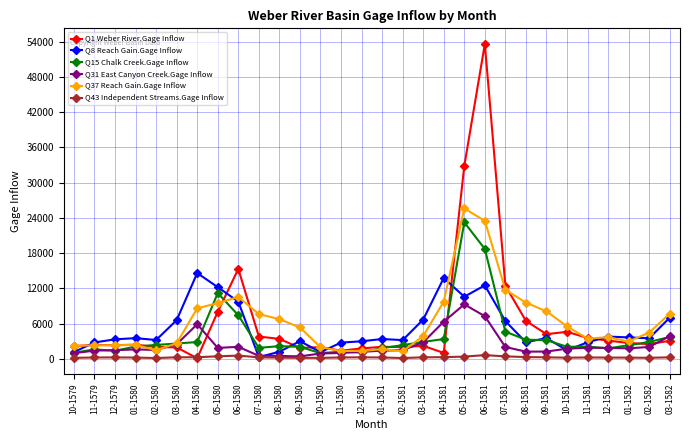

What is the label of the 15th point from the right?

01-1581